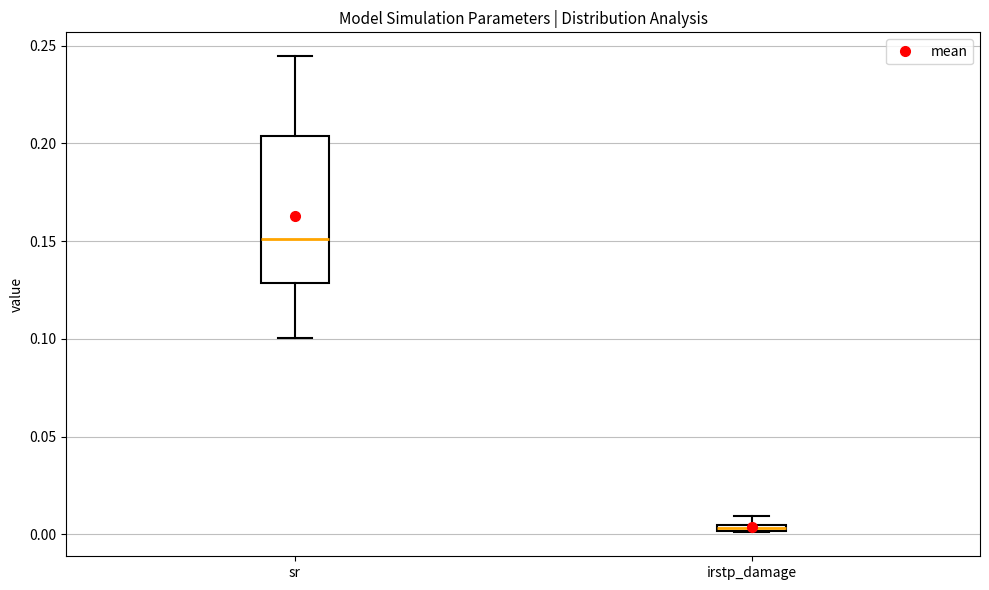

Which box is the tallest, from its lower edge to its upper edge?

sr